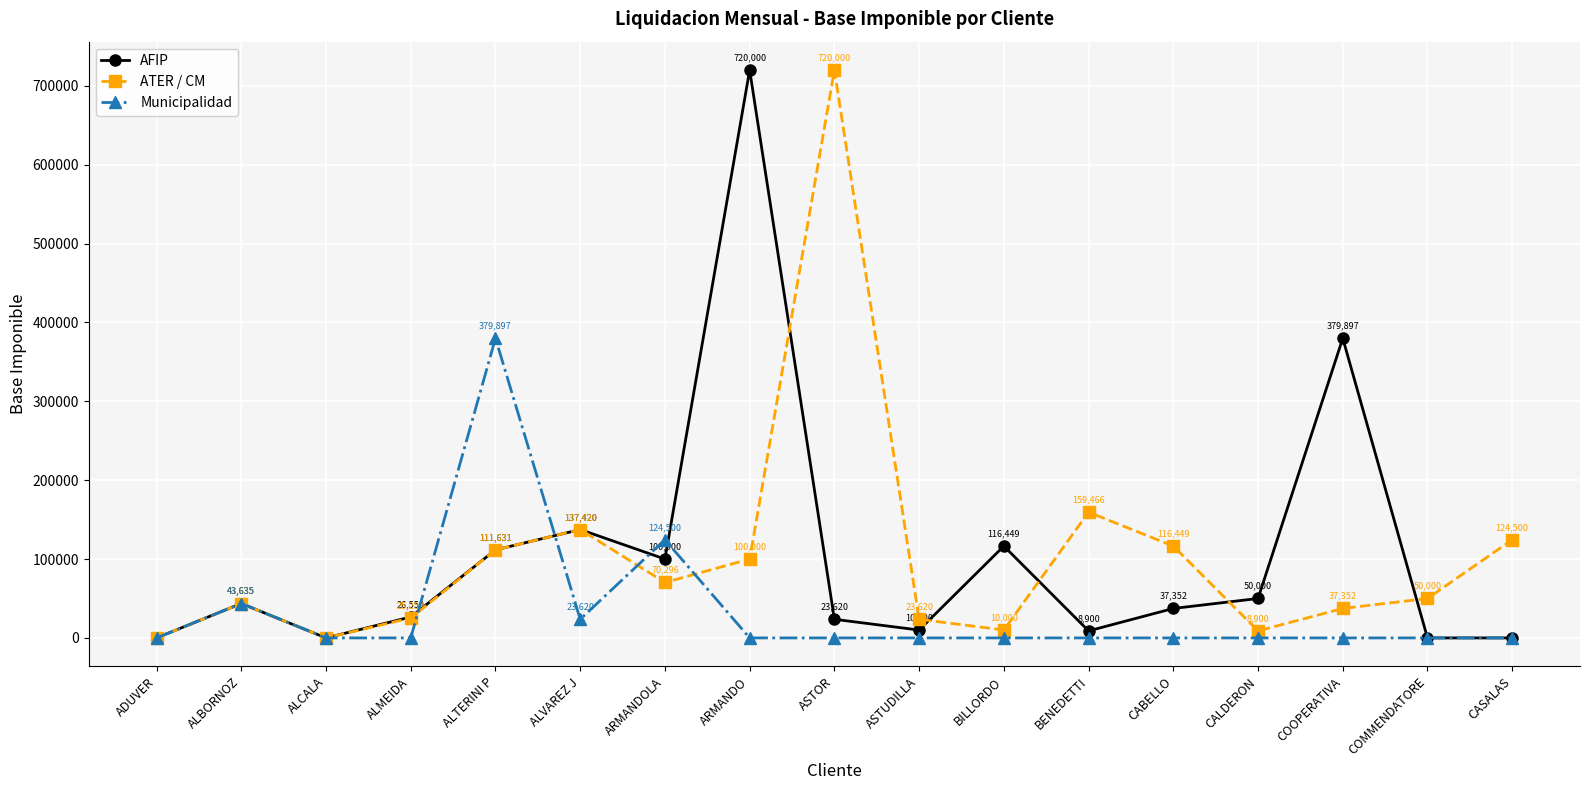

What is the total value across all series at ALBORNOZ?

130905.0